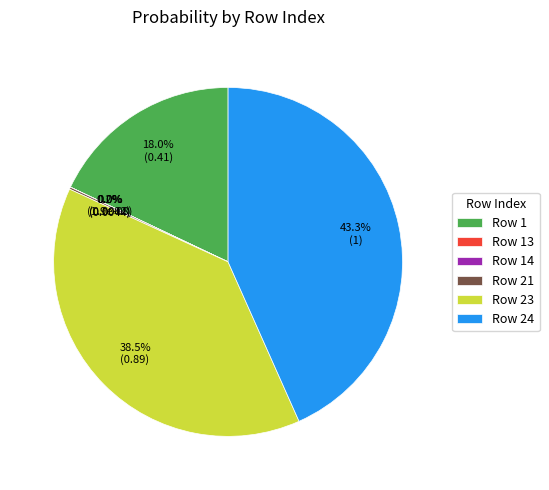

What percentage is the 24 slice, to the nearest percent?

43%